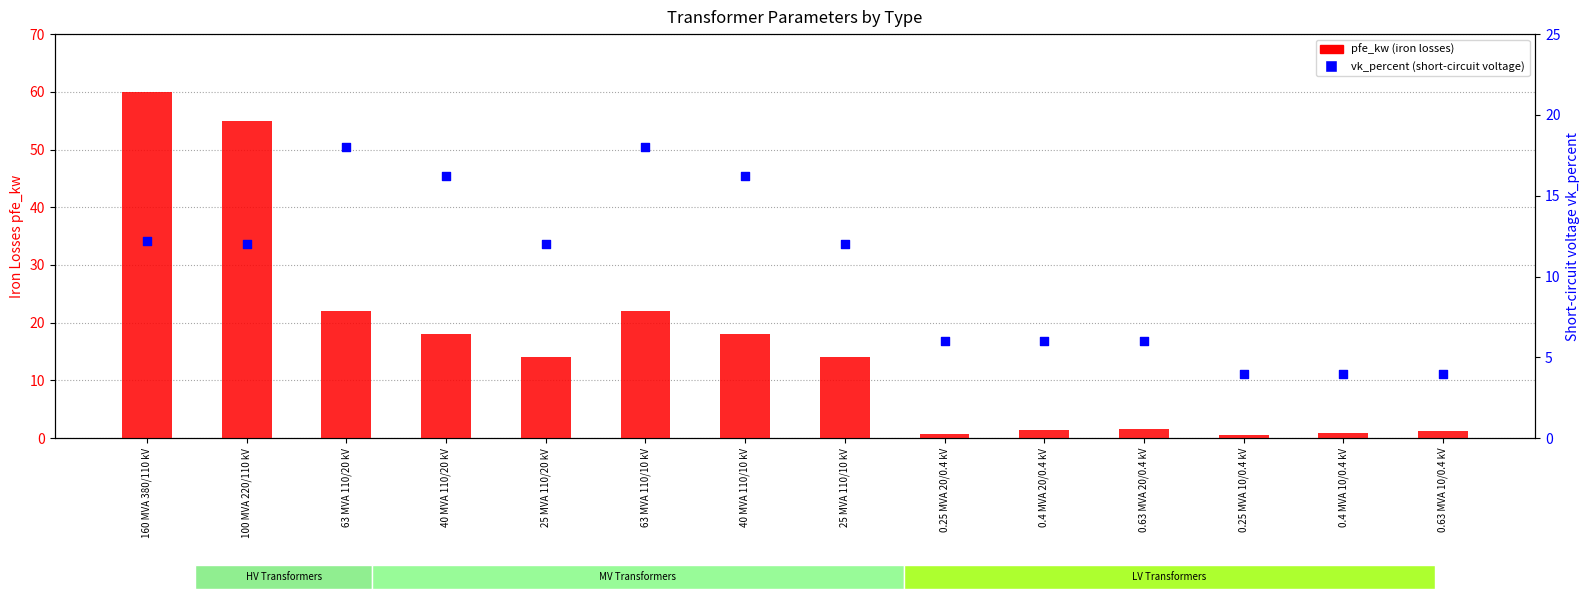

Which series has the widest spread of Y values?

pfe_kw (iron losses)